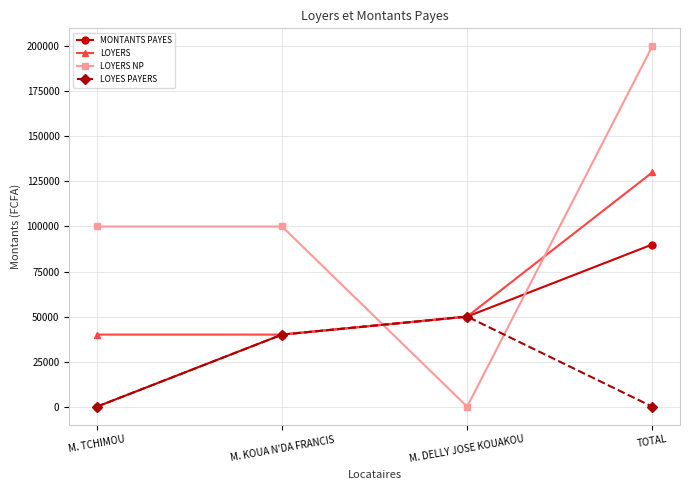

At which label does LOYERS NP reach its peak?

TOTAL